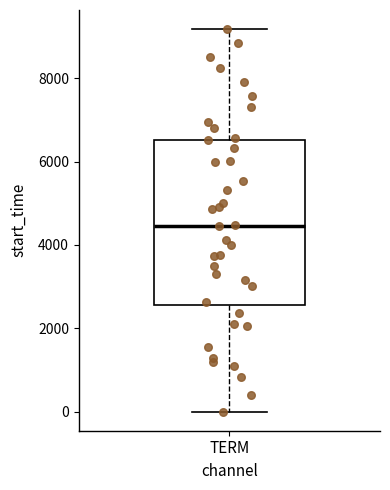

Read this box plot against the y-axis: the position of the median line, the range covered by the box, and the ends of both whiskers. The values are not printed on the chart, so give them approximately, as read against the axis.

median 4400, box 2600 to 6600, whiskers 0 to 9200